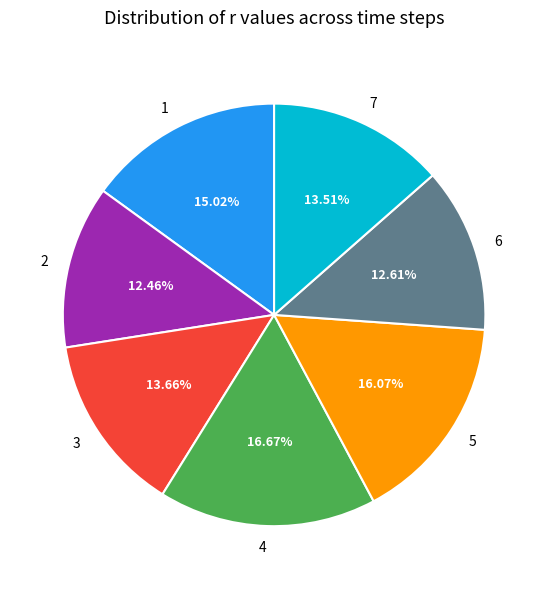

The 6 slice represents 13% of the pie. True or false?

True